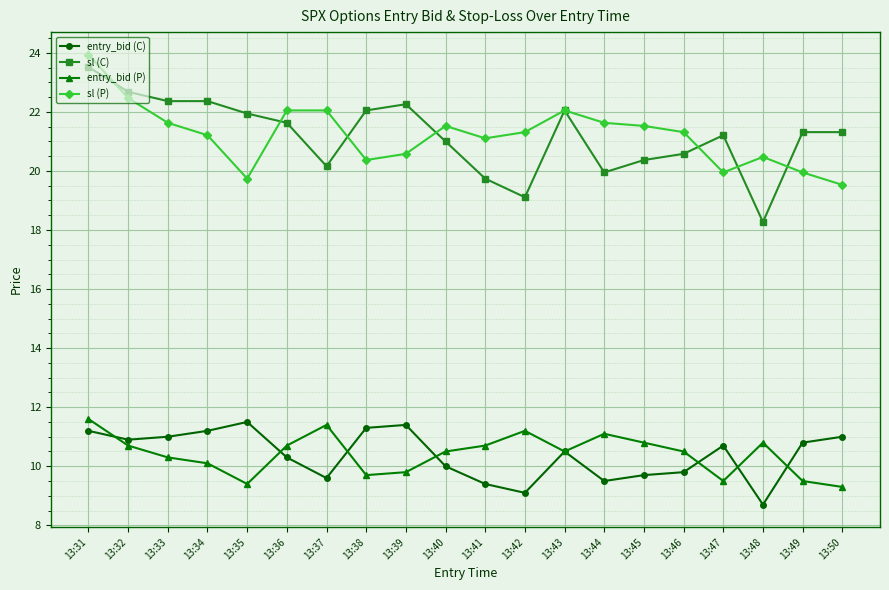

In entry_bid (P), how many points are higher than both neighbors (excluding endpoints)?

4